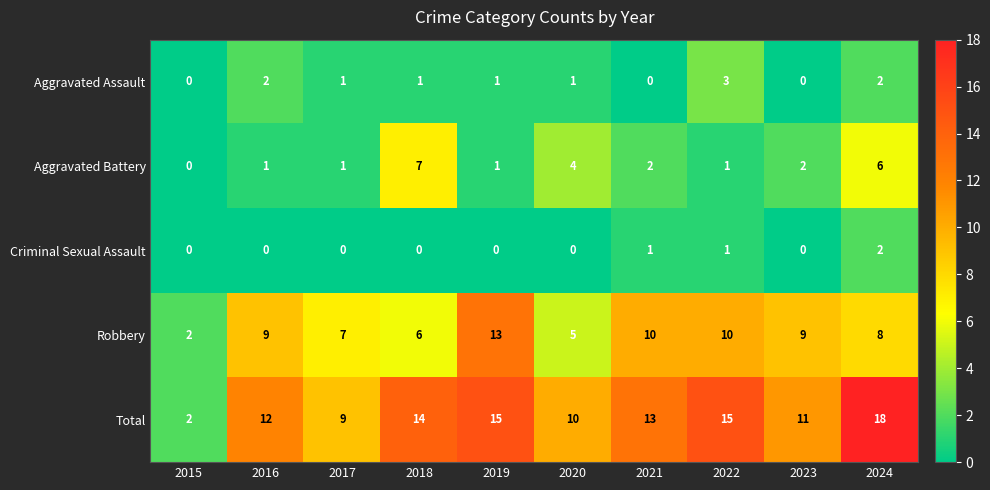

What is the total value across all series at 2017?

18